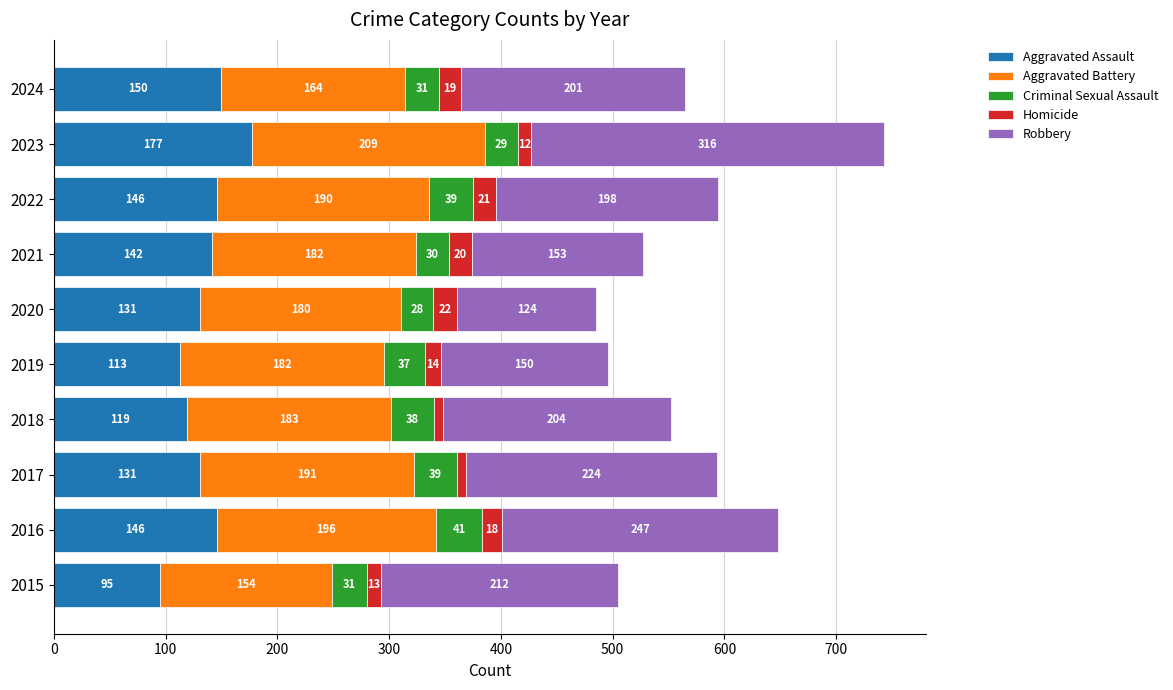

What is the highest value of the Aggravated Assault series?

177